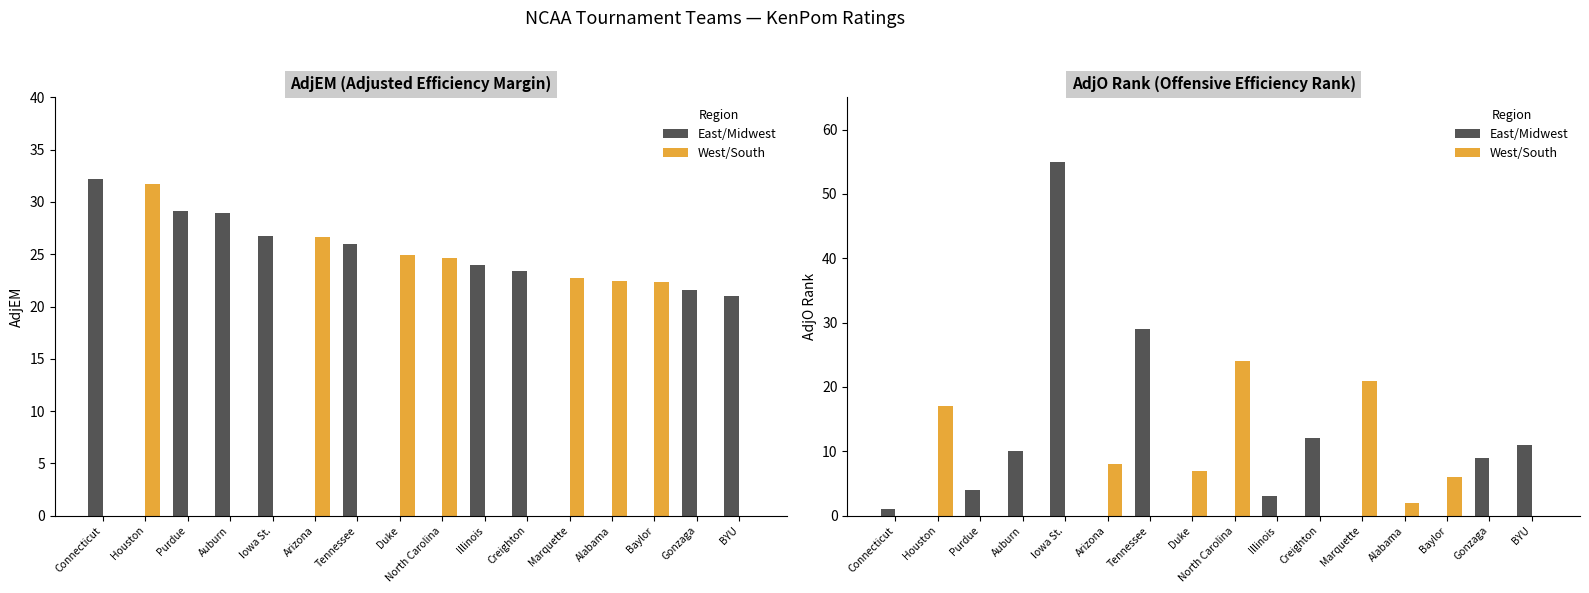

What is the difference between the West/South values at Alabama and Creighton?

2